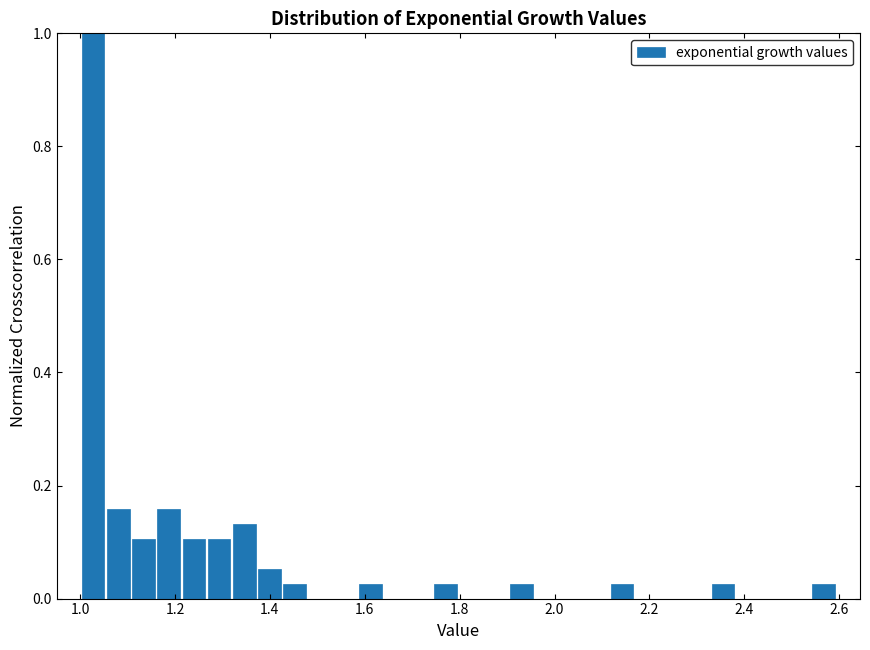

Read against the x-axis, roughly where is the centre of the tallest bar?

1.02